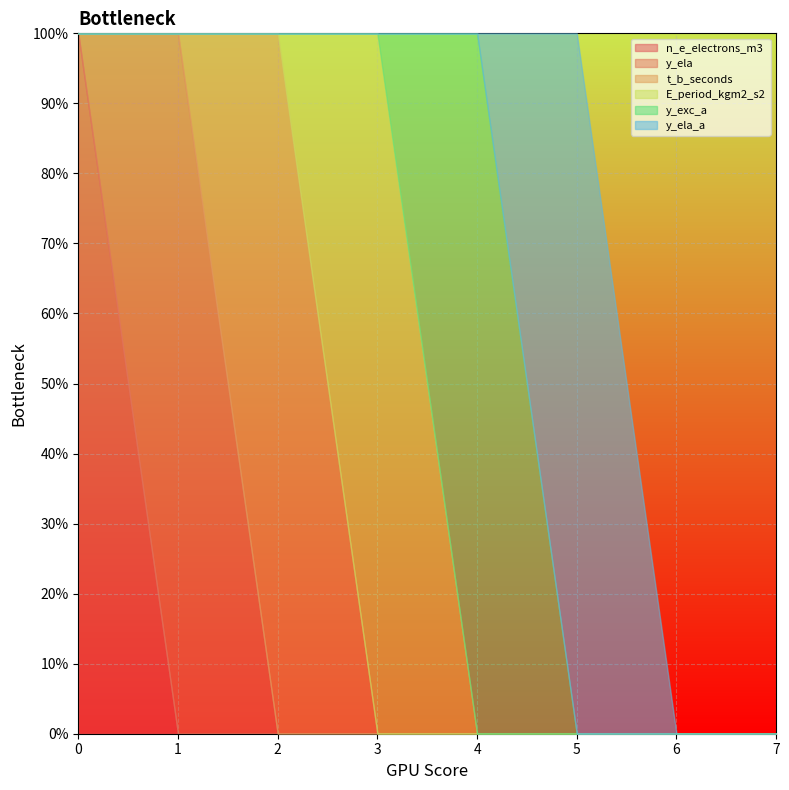

Rank the series at 6 from lowest to highest value.

n_e_electrons_m3, y_ela, t_b_seconds, E_period_kgm2_s2, y_exc_a, y_ela_a